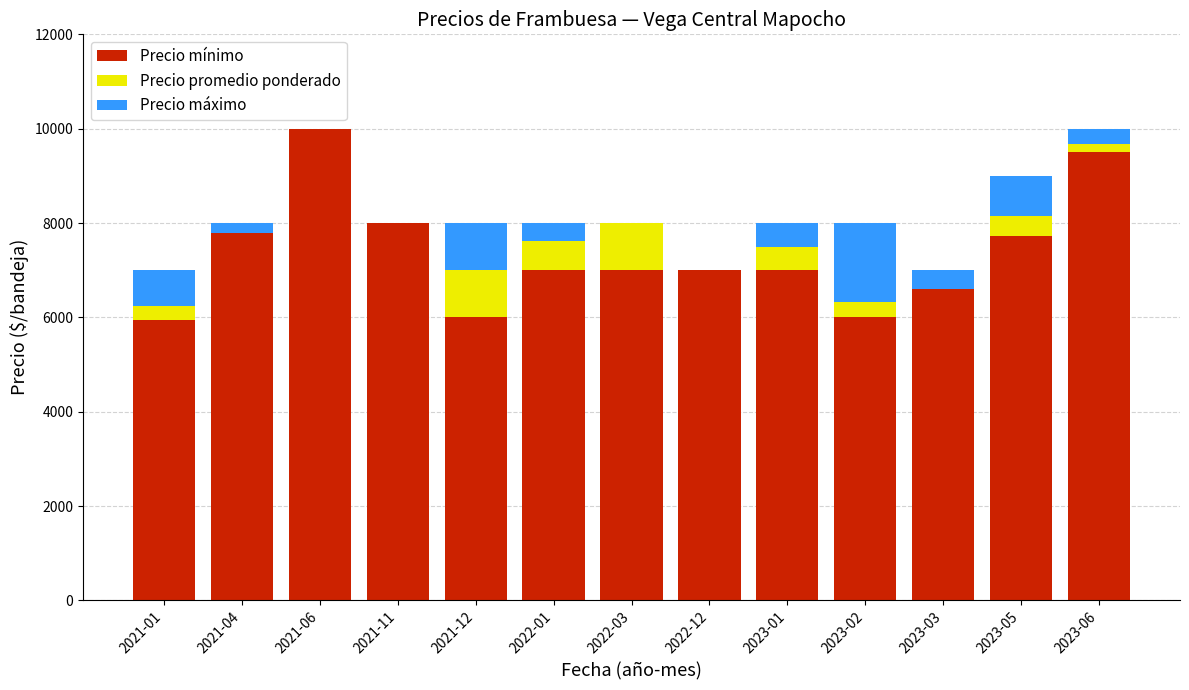

What is the value of the Precio promedio ponderado bar at the 13th from the left?

167